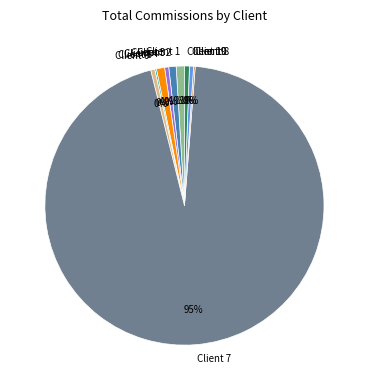

What is the largest slice in the pie chart?

Client 7